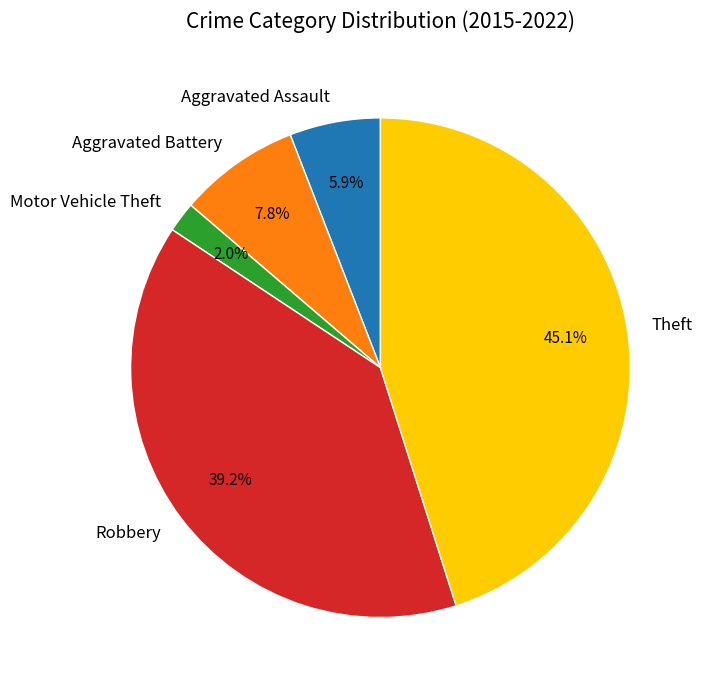

Does Theft account for over 50% of the chart?

No